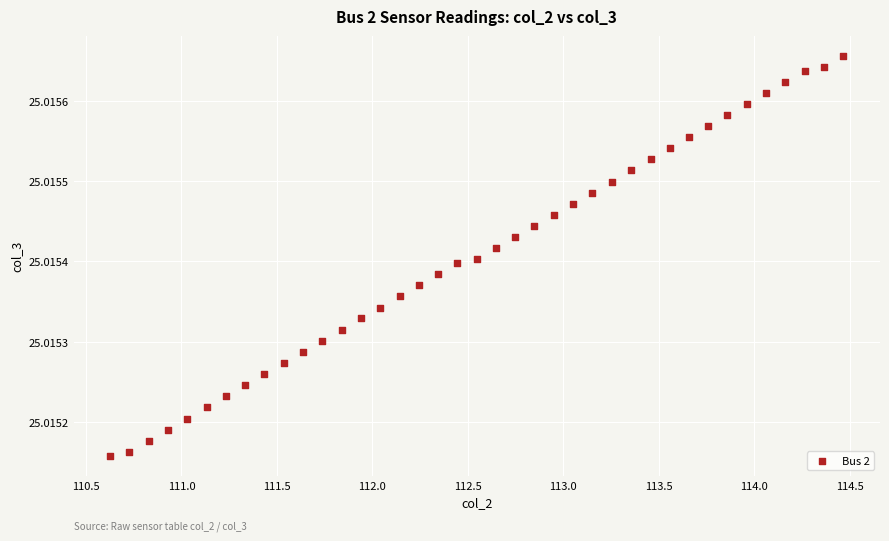

What is the range of X values (max minus min)?

3.8